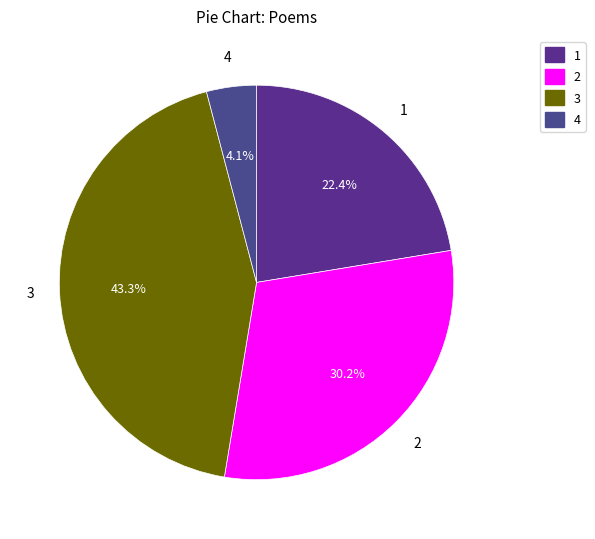

To the nearest percent, what is the average slice percentage?

25%